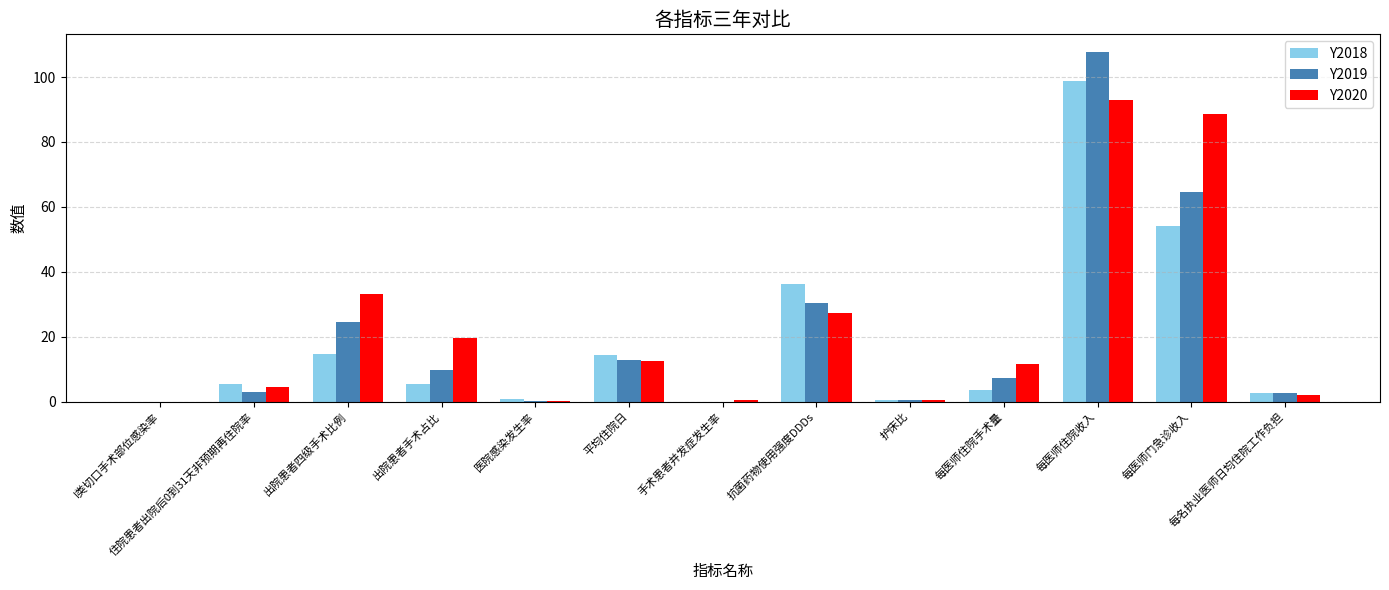

What is the difference between the Y2020 values at 出院患者四级手术比例 and I类切口手术部位感染率?

33.2